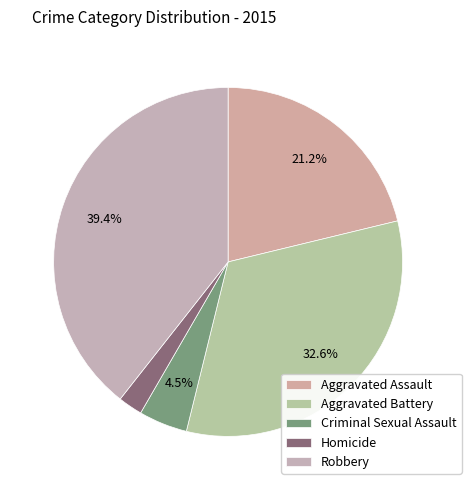

Count the number of slices in the pie.

5